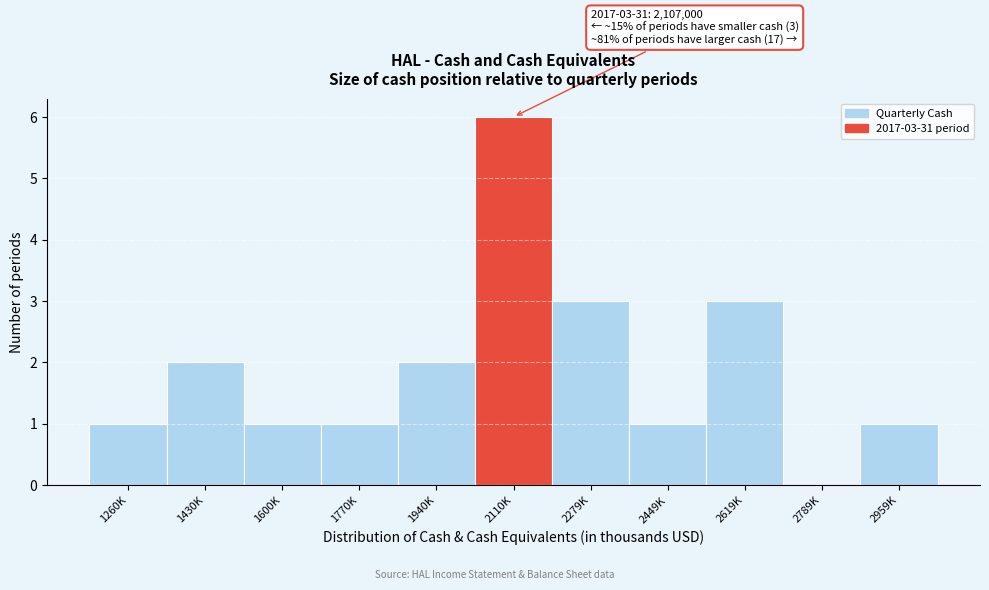

Reading left to right, extract all data points from this chart.

1260K=1	1430K=2	1600K=1	1770K=1	1940K=2	2110K=6	2279K=3	2449K=1	2619K=3	2789K=0	2959K=1